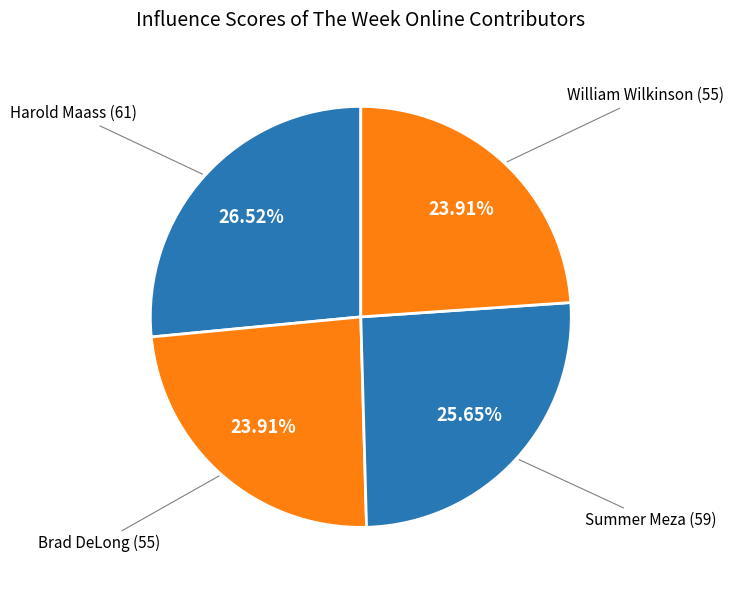

How many slices are in this pie chart?

4